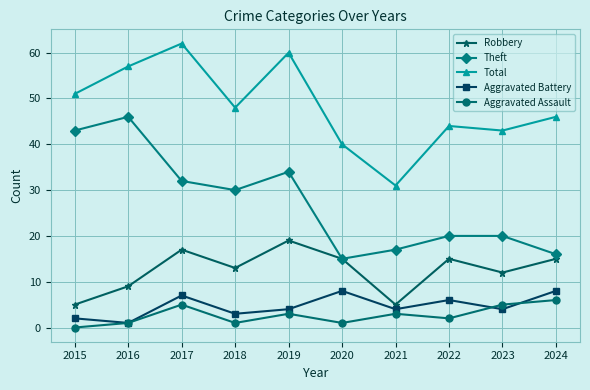

True or false: Robbery has a value of 9 at 2024.

False